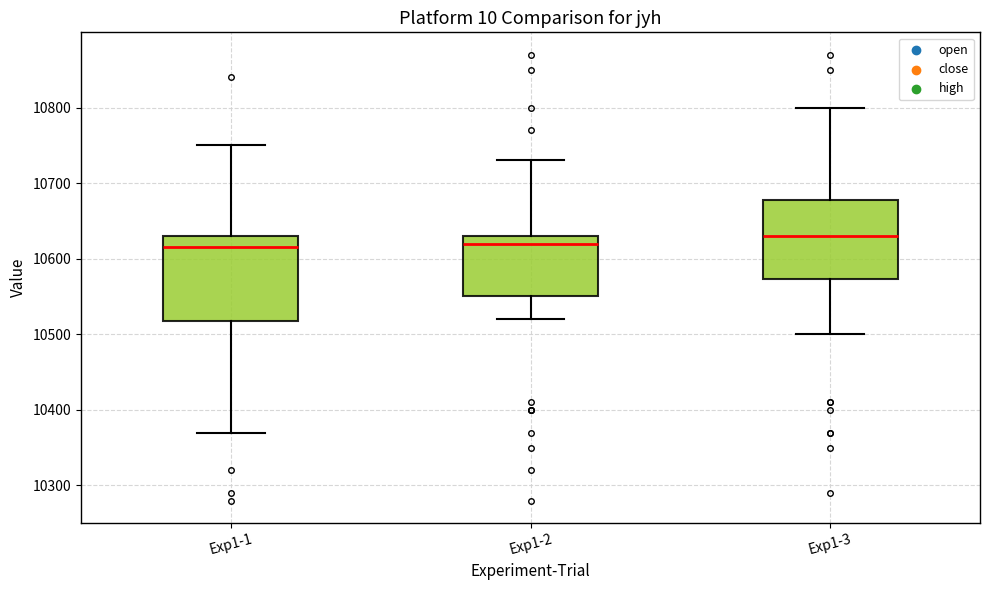

Reading left to right, read every box against the y-axis: the position of its median line, the range the box covers, and the ends of its whiskers. The values are not printed on the chart, so give them approximately, as read against the axis.

Exp1-1: median 10620, box 10520 to 10630, whiskers 10370 to 10750
Exp1-2: median 10620, box 10550 to 10630, whiskers 10520 to 10730
Exp1-3: median 10630, box 10570 to 10680, whiskers 10500 to 10800